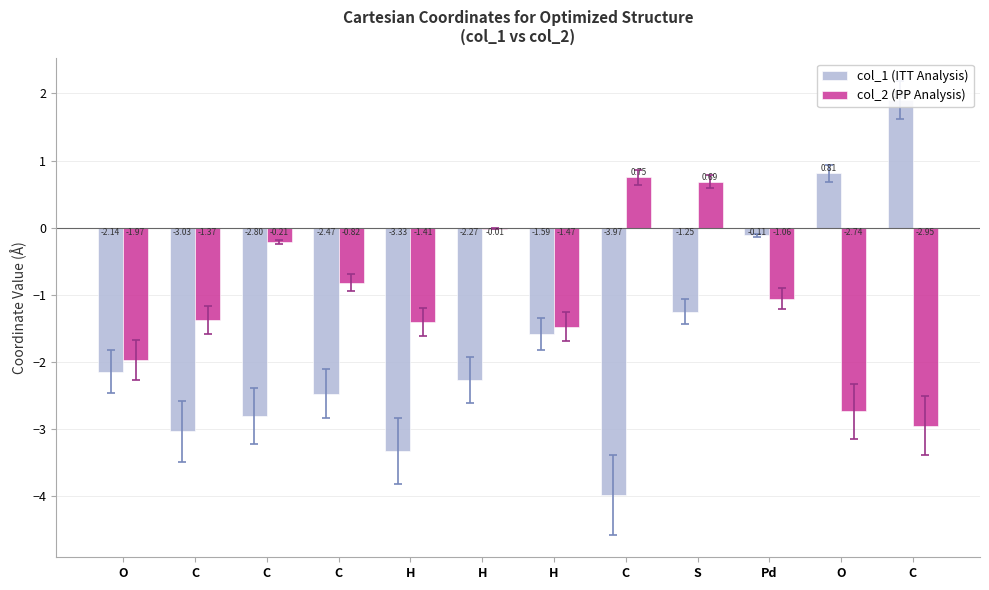

The col_1 (ITT Analysis) series shows -1.7 at C. True or false?

False